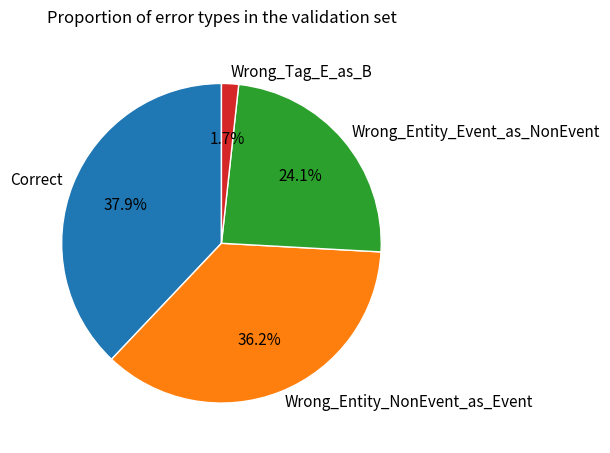

Which slice is the smallest?

Wrong_Tag_E_as_B